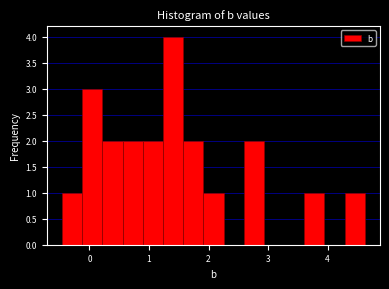

Read against the x-axis, roughly where is the centre of the tallest bar?

1.4